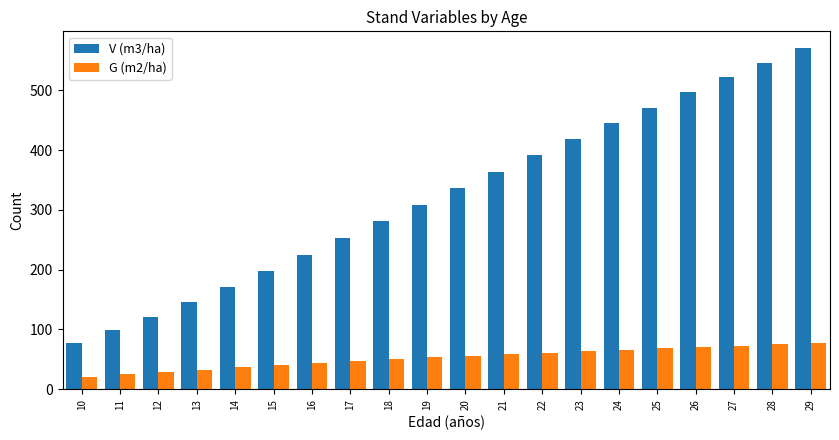

Which series has the largest total across all categories?

V (m3/ha)